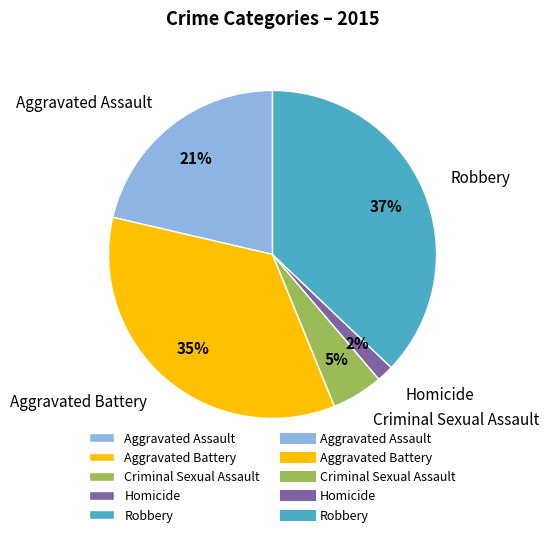

Which category has the smallest portion of the pie?

Homicide